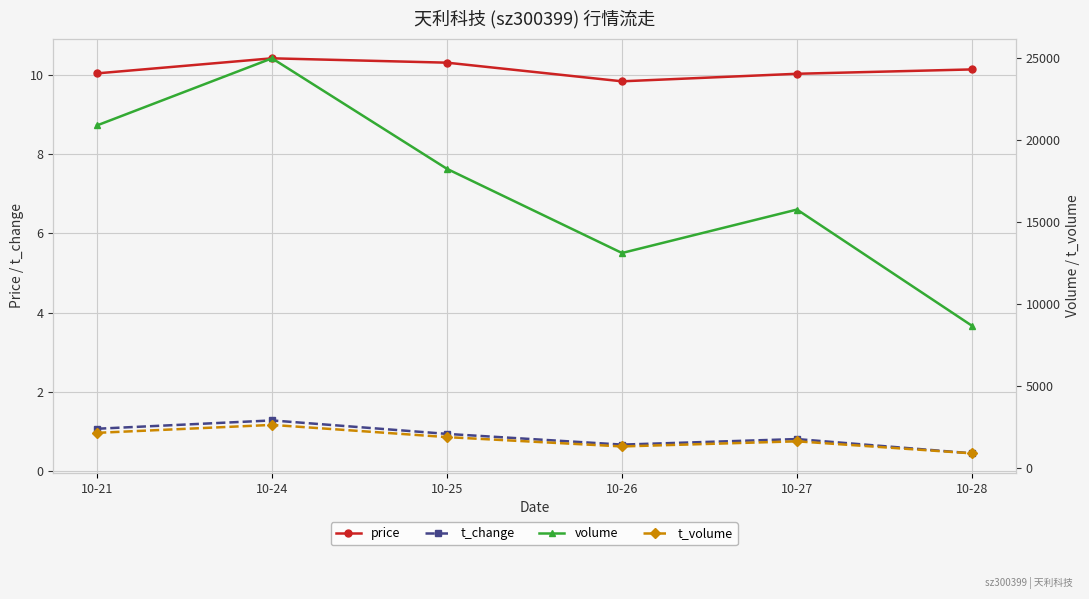

Is the value of price at 10-28 greater than the value of t_change at 10-26?

Yes